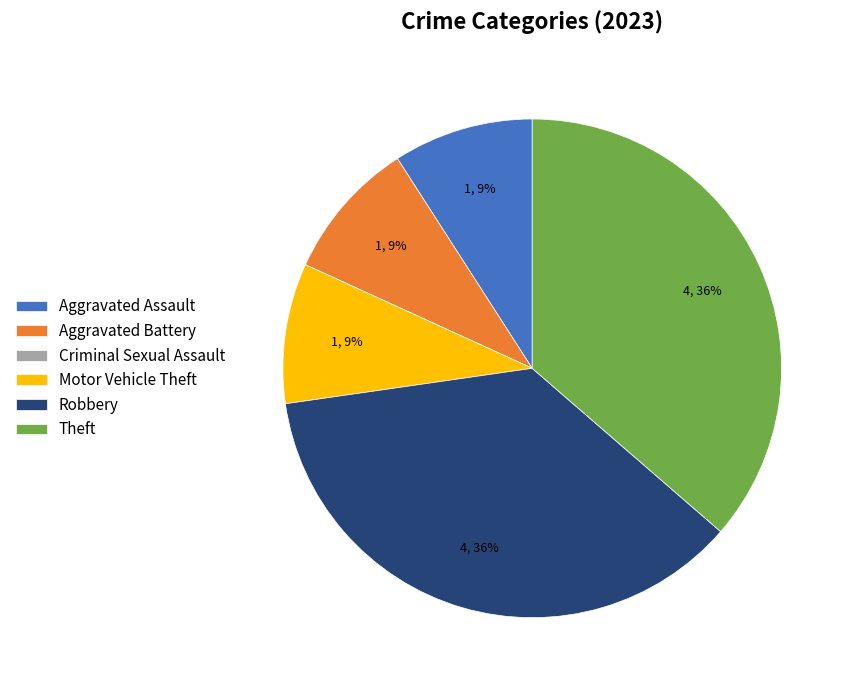

To the nearest percent, what is the difference between the largest and smallest slice percentages?

36%